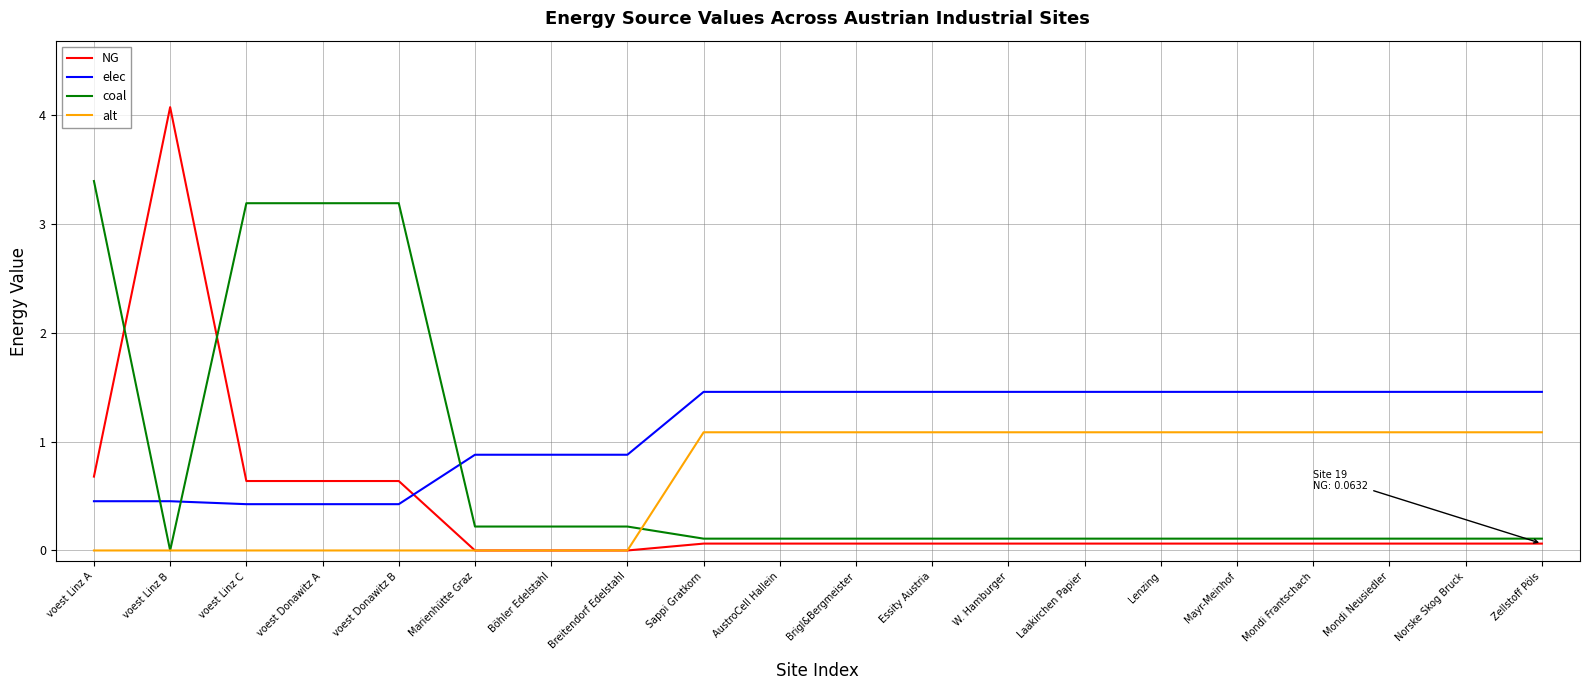

How many lines are shown in the chart?

4